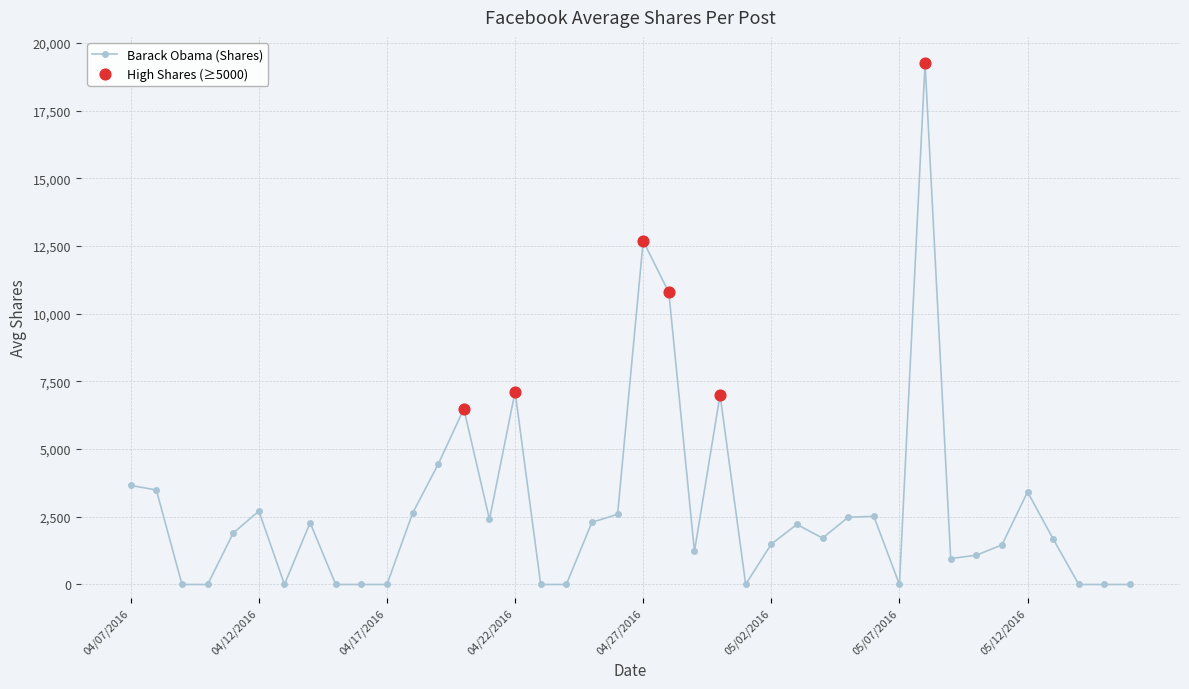

What is the maximum value shown in the chart?

19261